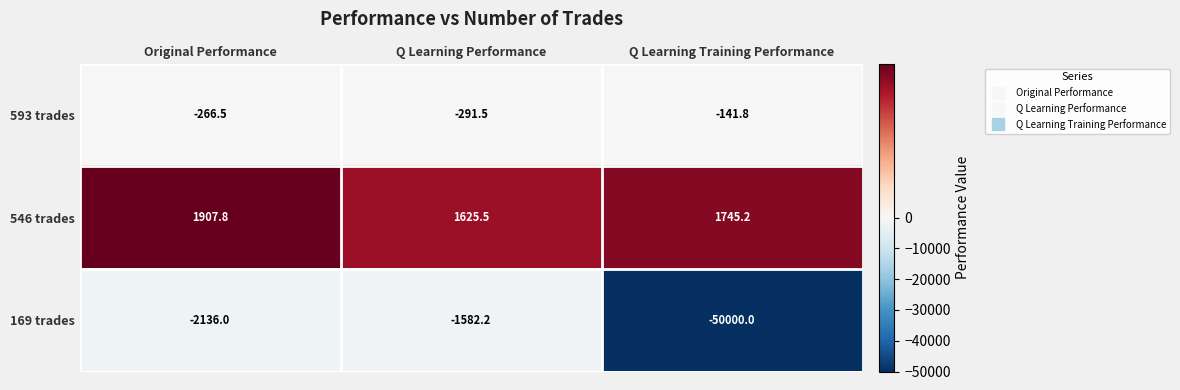

Which label corresponds to the smallest value in the chart?

Q Learning Training Performance